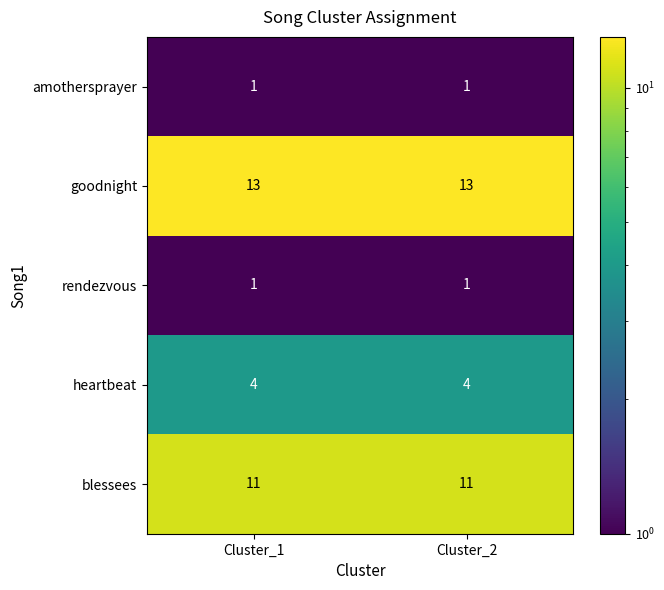

The value of heartbeat at Cluster_1 is 2. True or false?

False